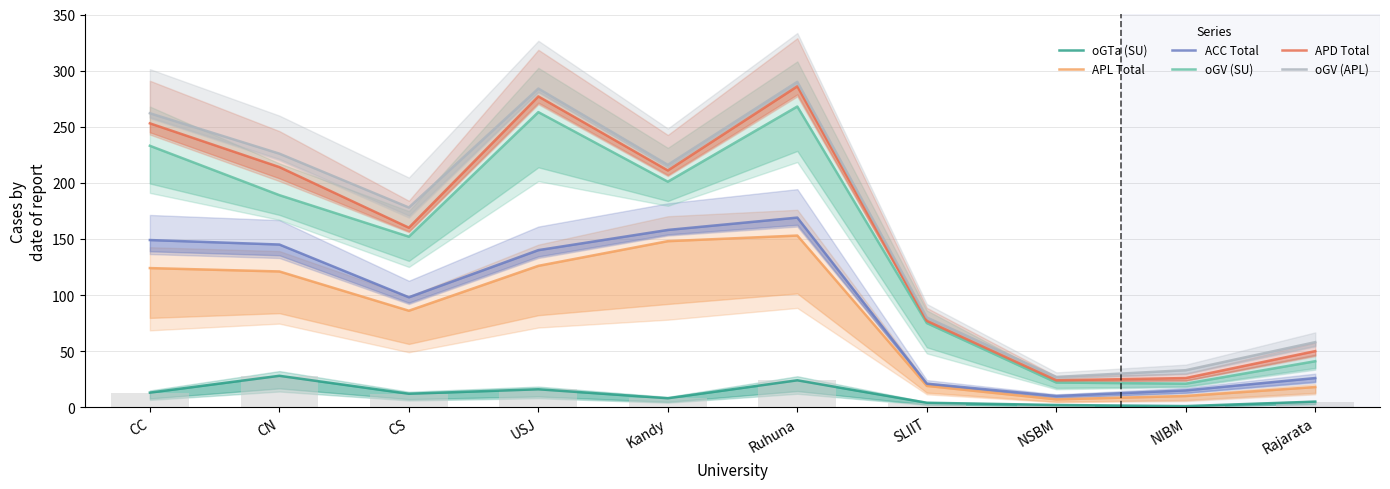

Rank the series at Rajarata from highest to lowest value.

oGV (APL), APD Total, oGV (SU), ACC Total, APL Total, oGTa (SU)